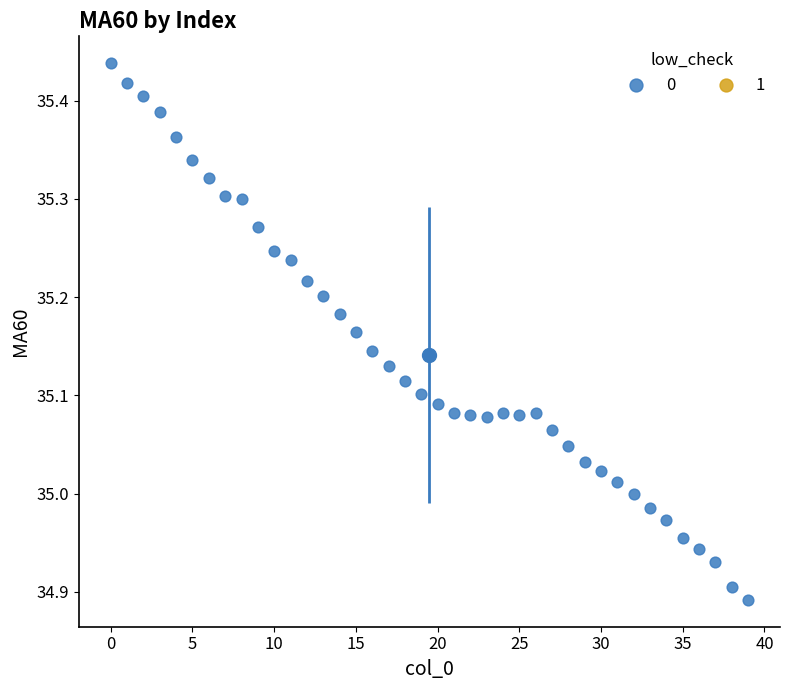

What is the range of Y values (max minus min)?

0.5